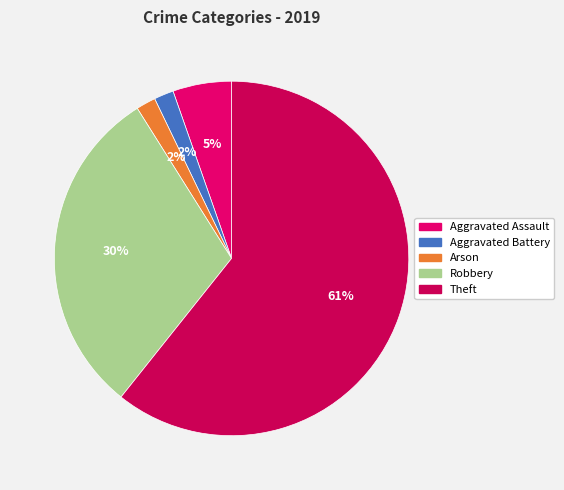

True or false: Aggravated Assault accounts for 5% of the total.

True